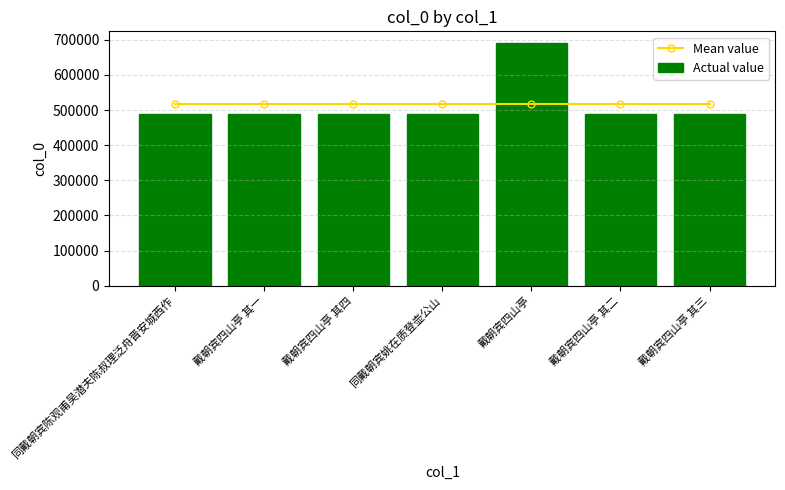

What is the difference between the maximum and second lowest values in the Actual value series?

200854